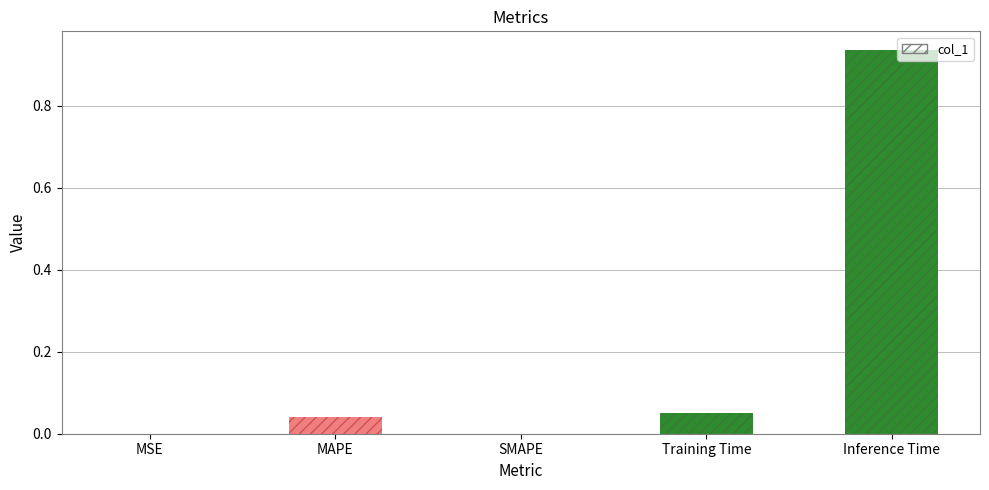

What is the label of the 1st bar from the left?

MSE